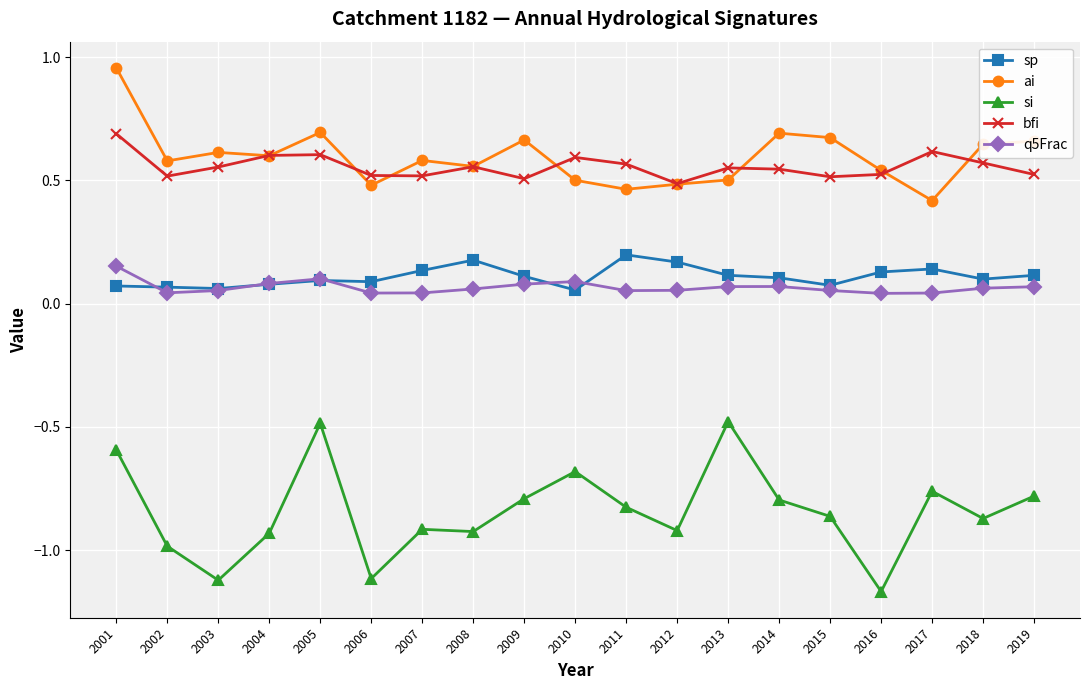

Which series has the largest range (max minus min)?

si